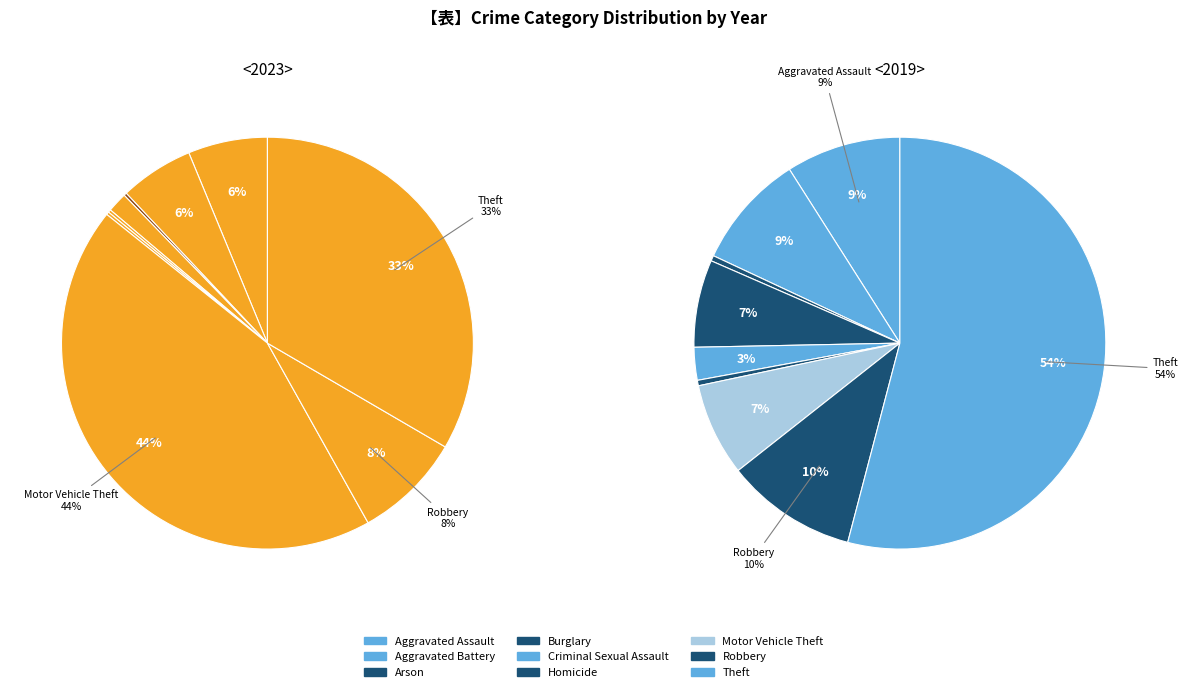

How many slices are in this pie chart?

9